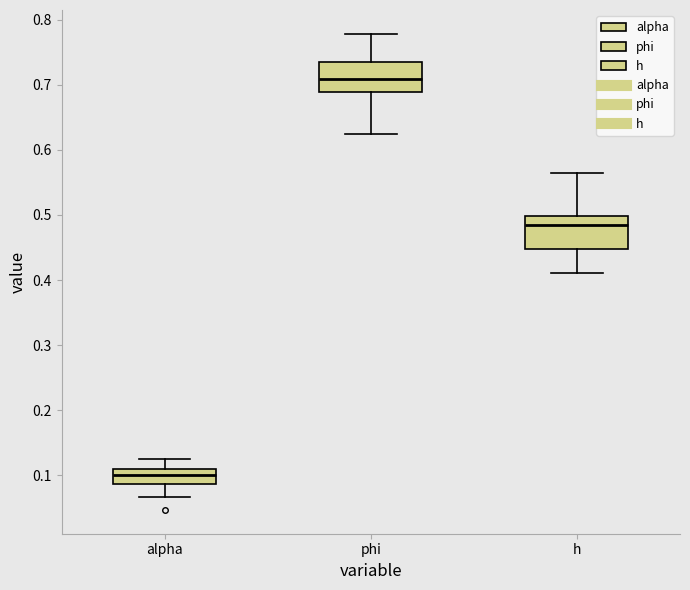

Where is the lower edge of the box for phi on the y-axis? The values are not printed on the chart, so give them approximately, as read against the axis.

0.69